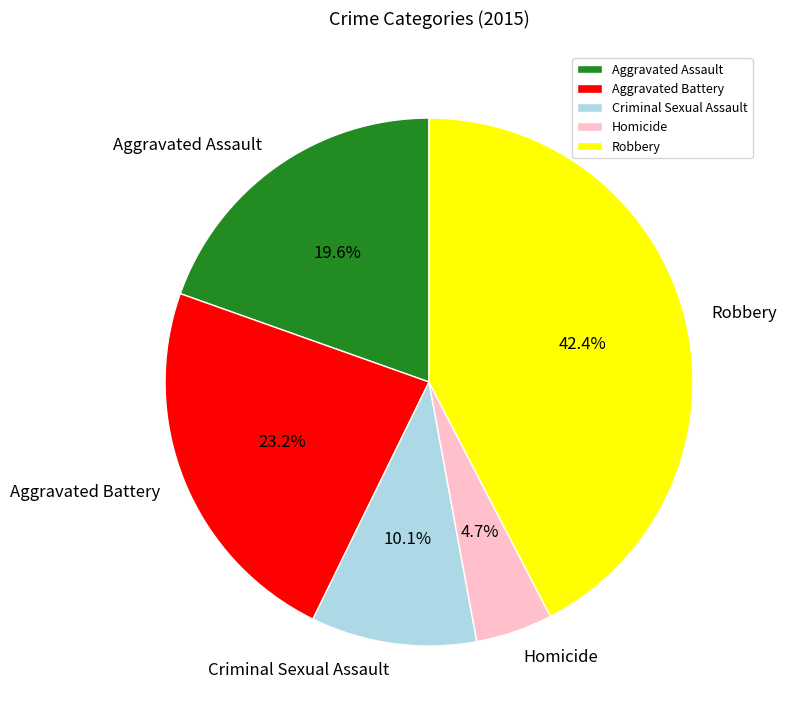

Which has a higher value, Homicide or Criminal Sexual Assault?

Criminal Sexual Assault